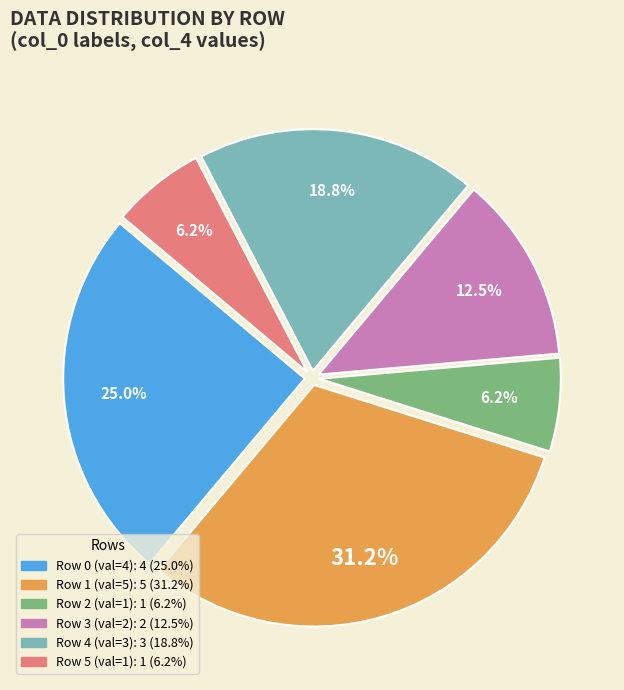

Is there any slice that represents more than half of the pie?

No